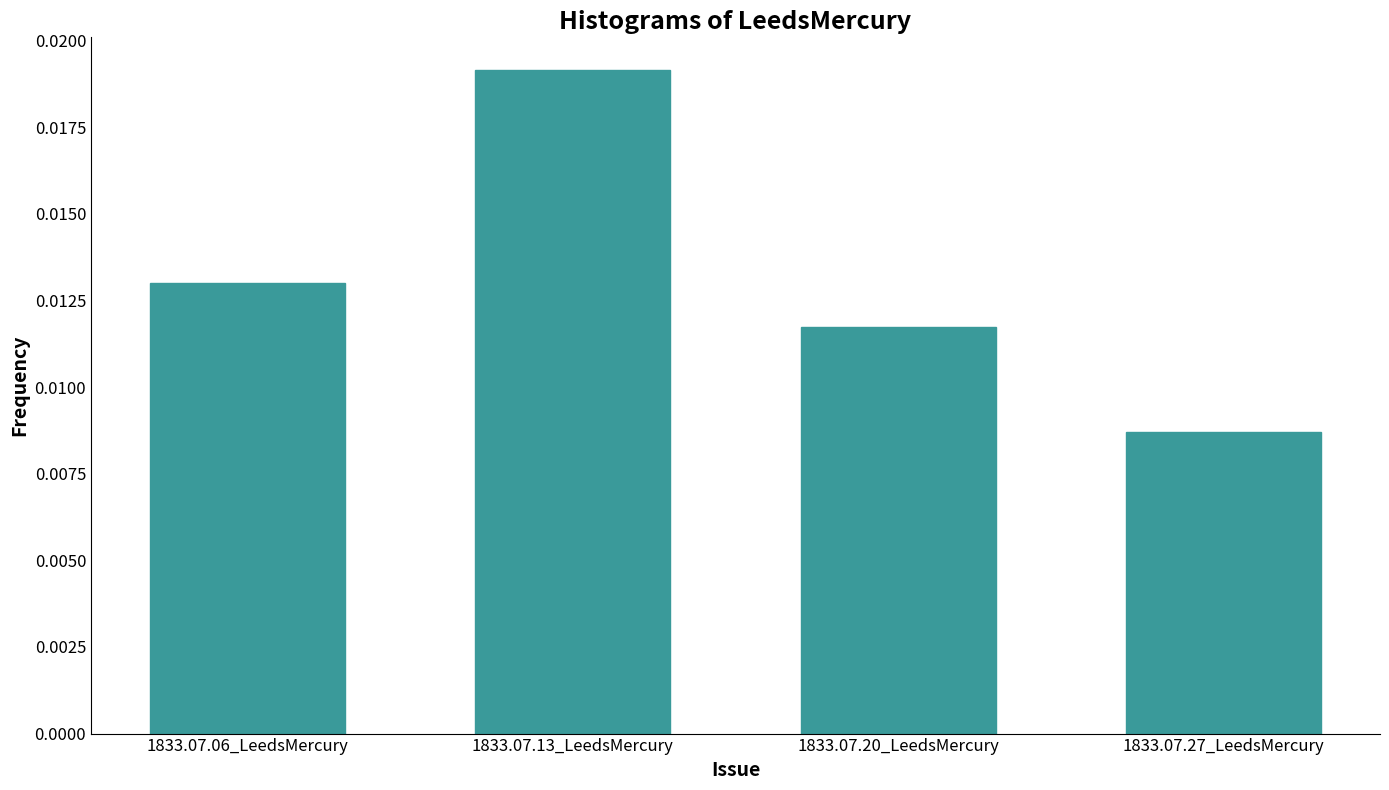

How many bars are there in total?

4